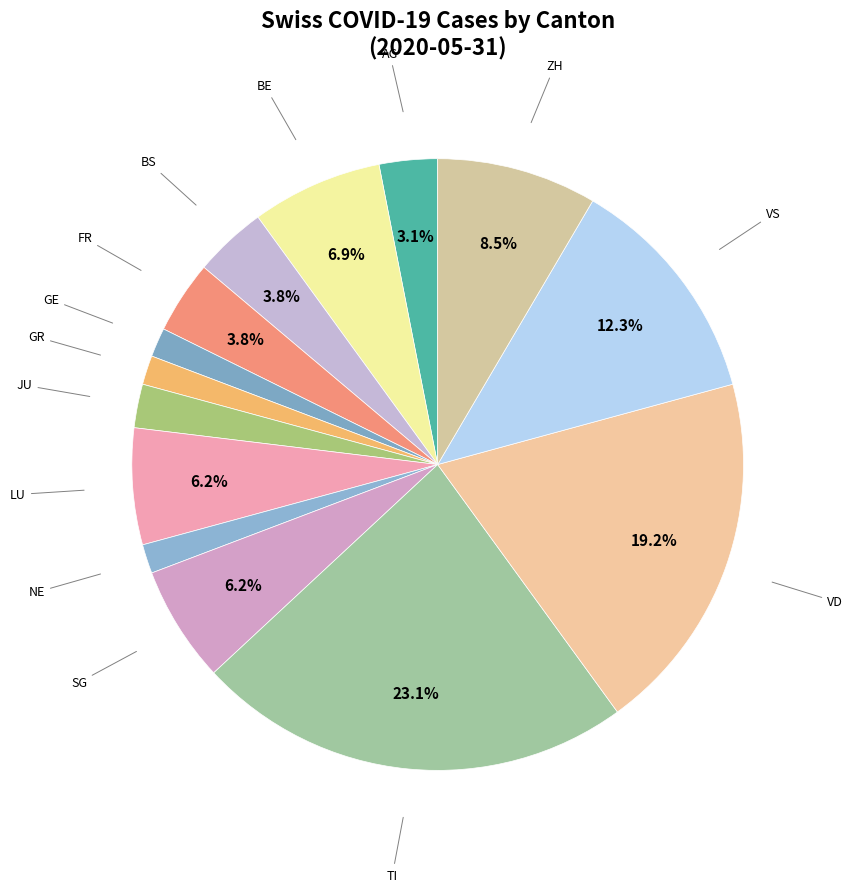

Count the number of slices in the pie.

14